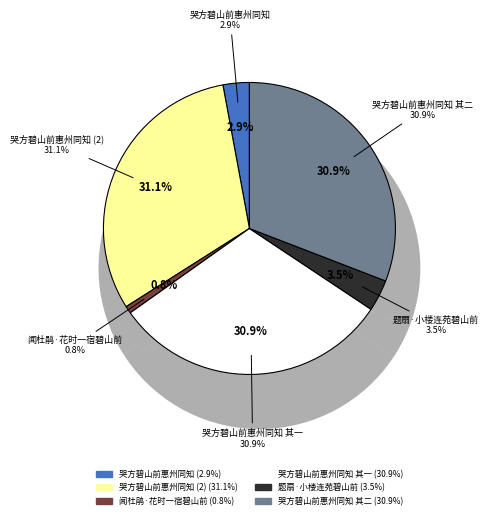

To the nearest percent, what percentage of the pie is 闻杜鹃·花时一宿碧山前?

1%